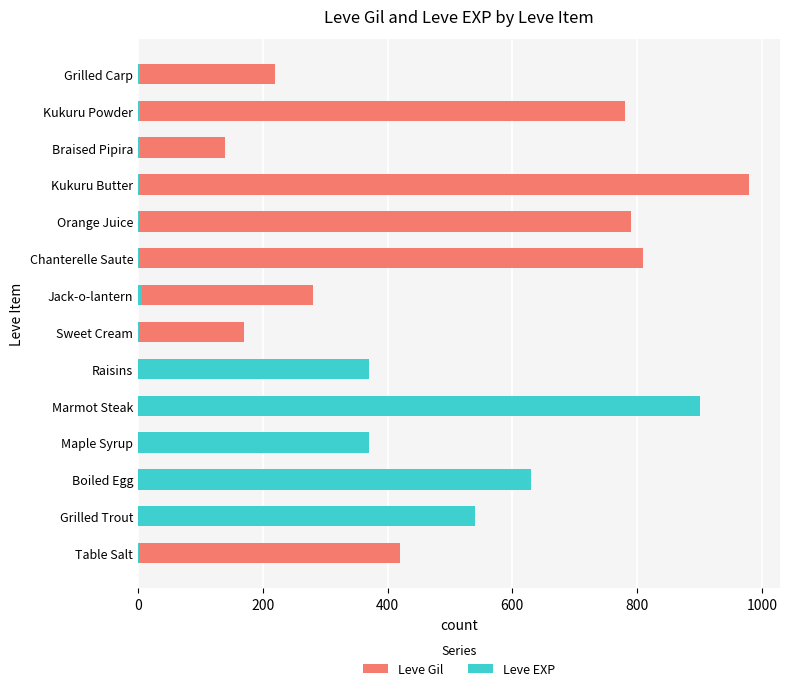

What are all the series names shown in the legend?

Leve Gil, Leve EXP